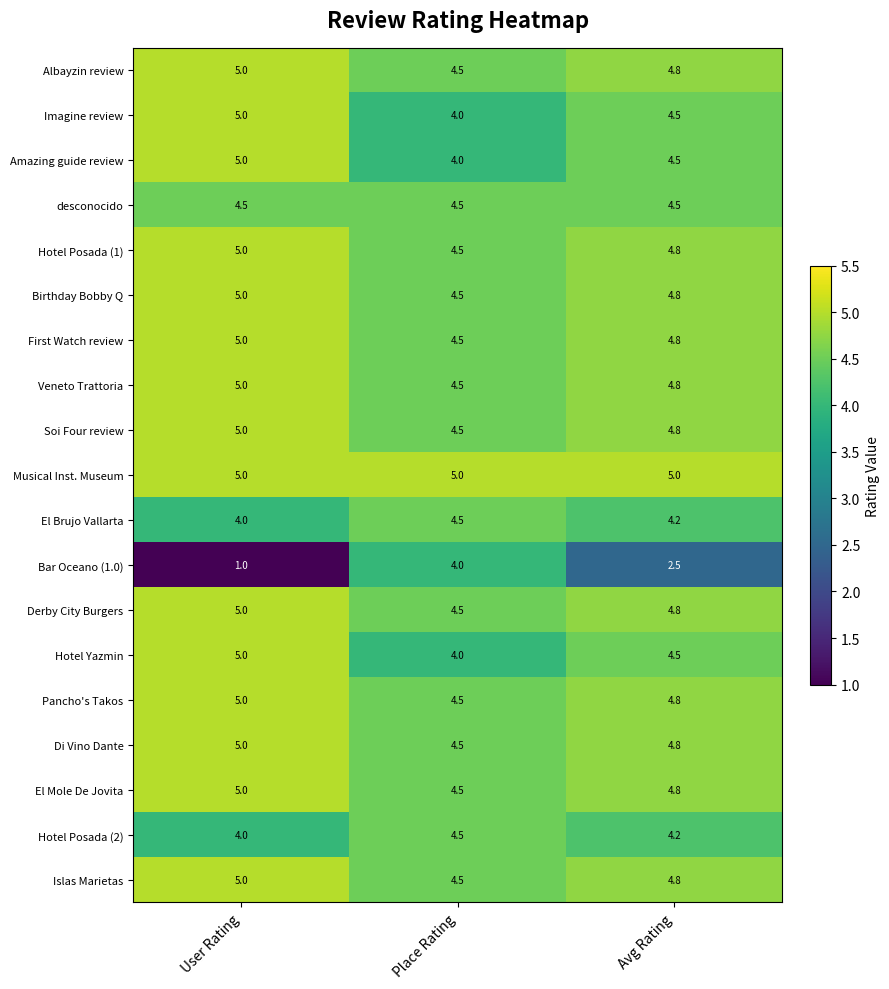

At which category is the sum across all series the highest?

User Rating